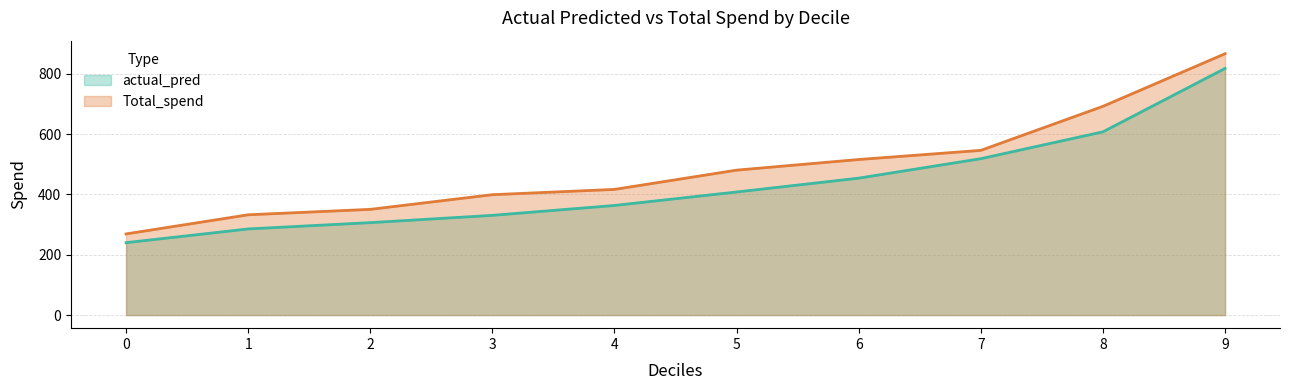

At which label does Total_spend reach its peak?

9